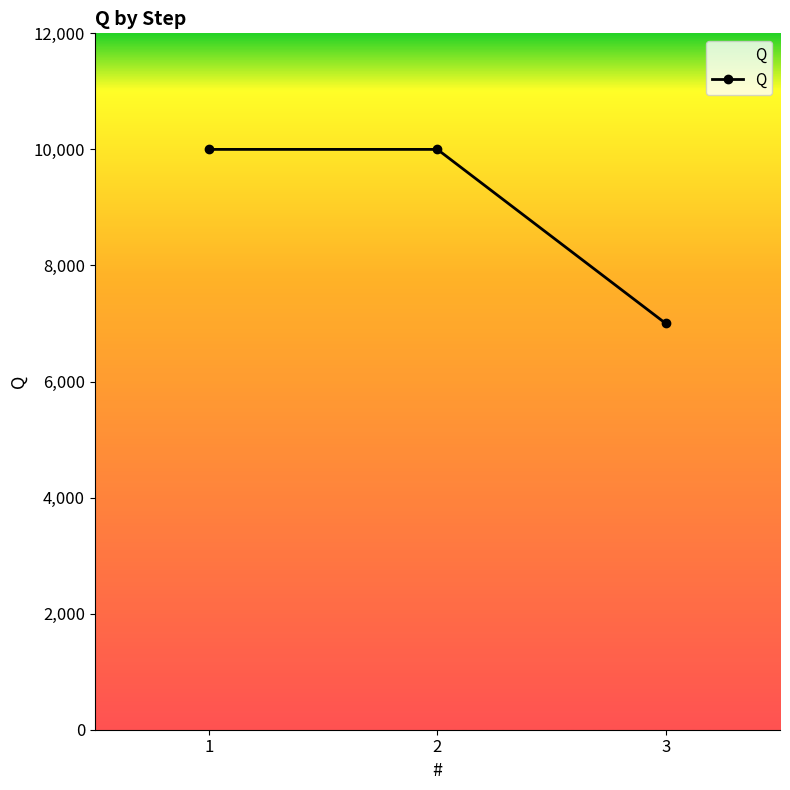

What is the maximum value shown in the chart?

10000